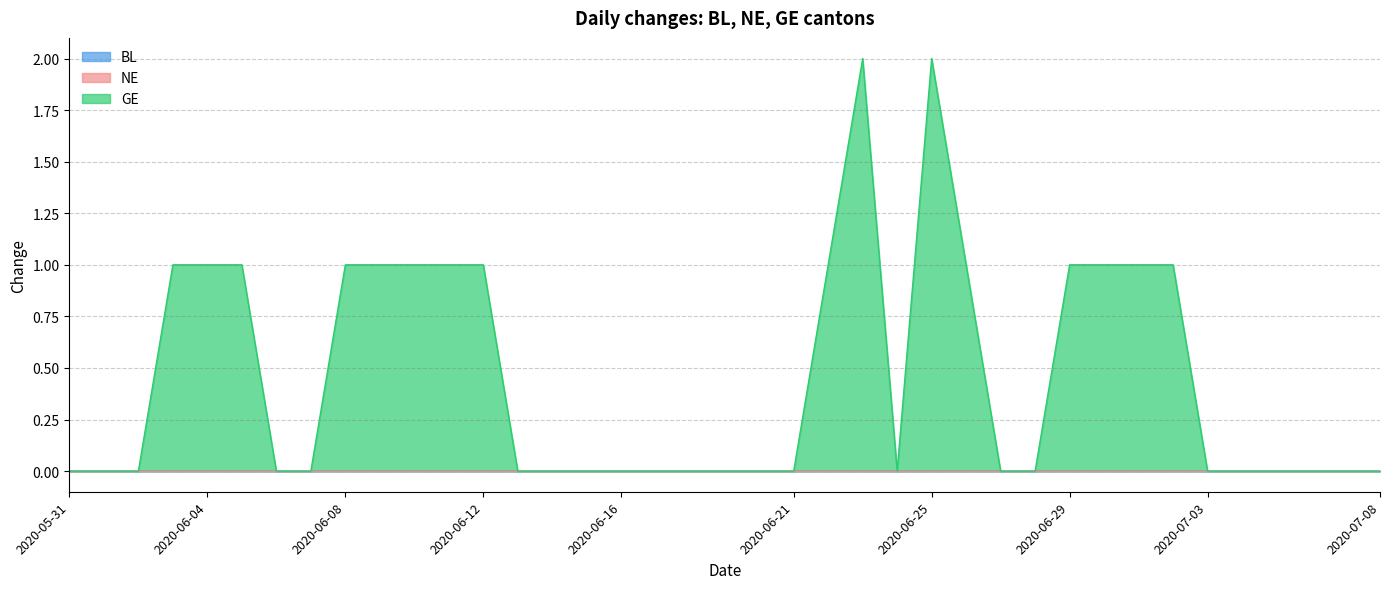

Which series has the widest spread of values?

GE